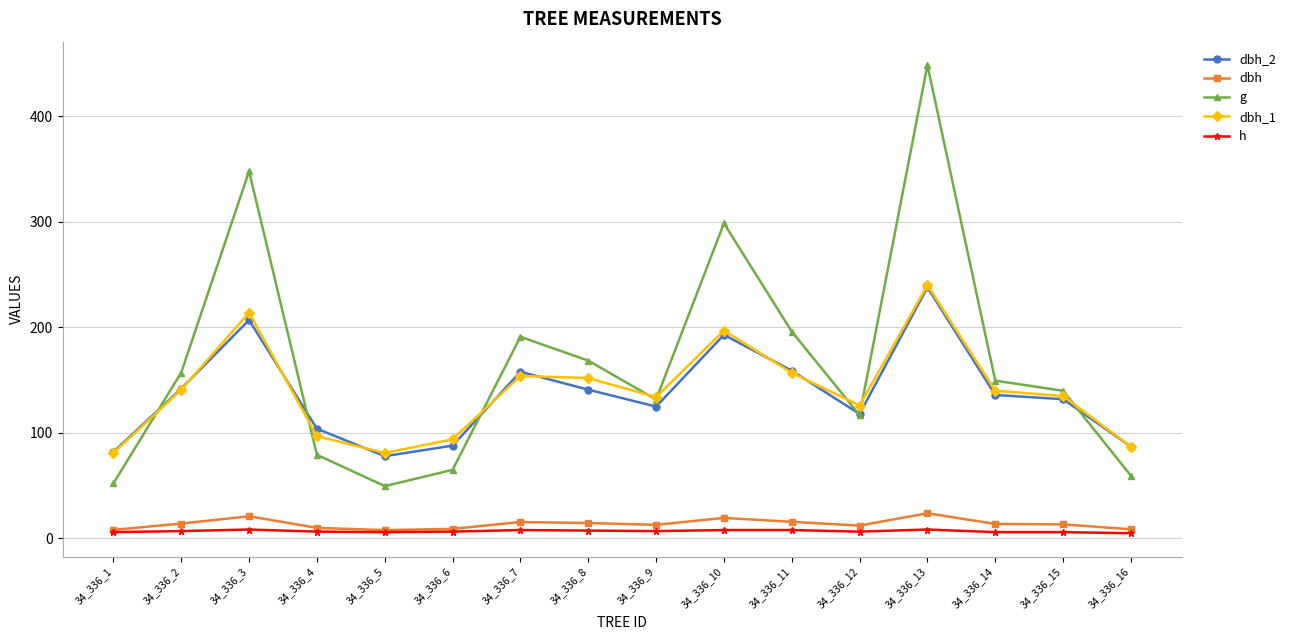

True or false: dbh_1 and dbh cross at least once.

False